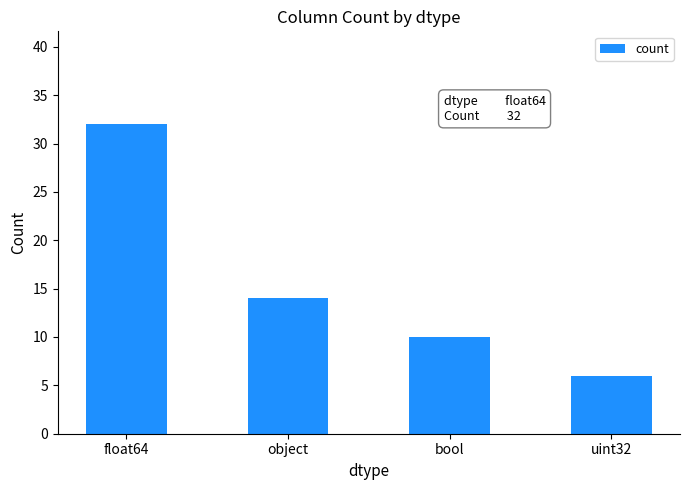

What is the label of the 1st bar from the right?

uint32